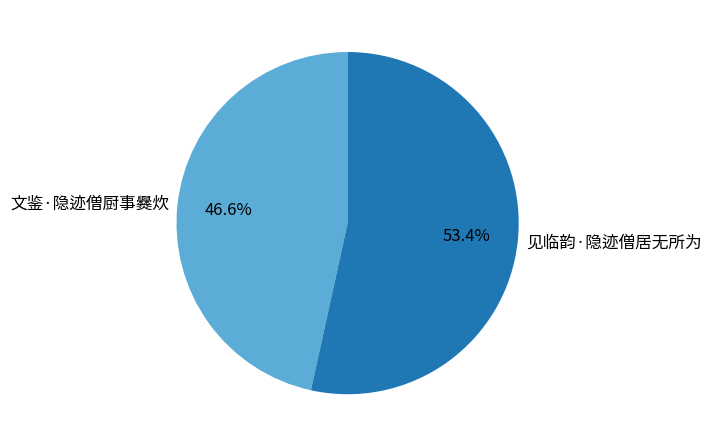

To the nearest percent, what portion does 见临韵·隐迹僧居无所为 represent?

53%